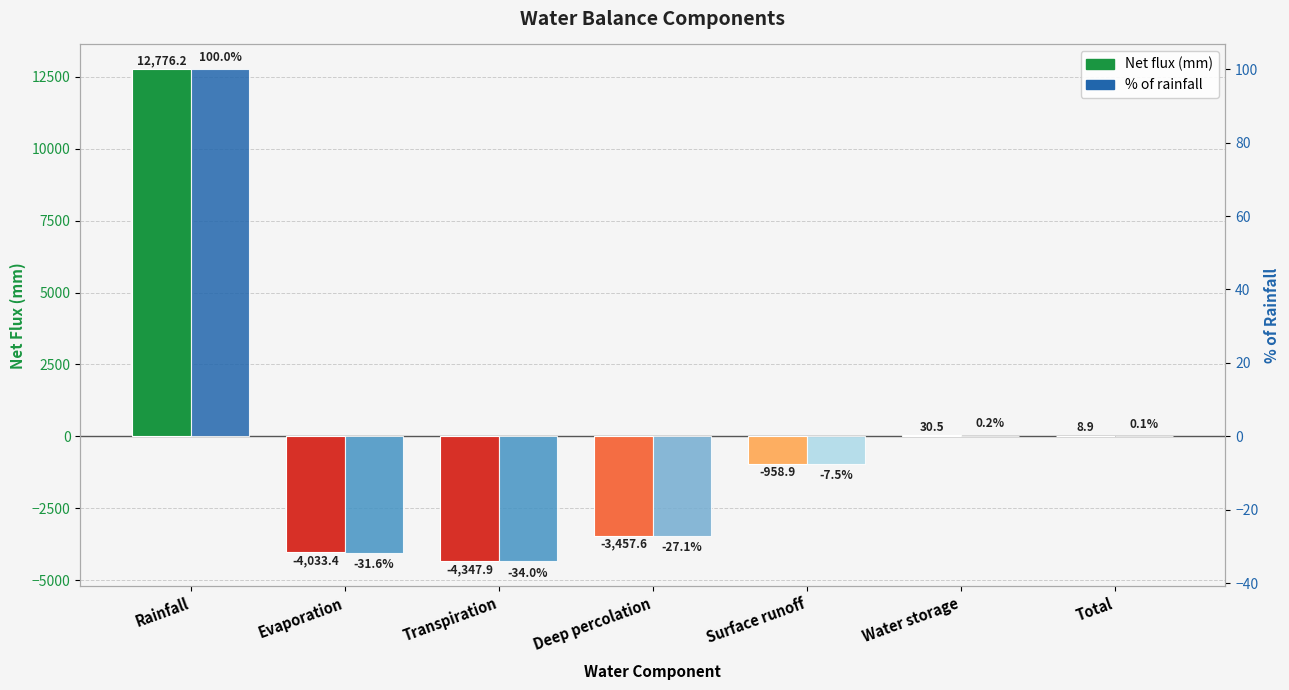

Which has a higher value, Evaporation or Surface runoff?

Surface runoff